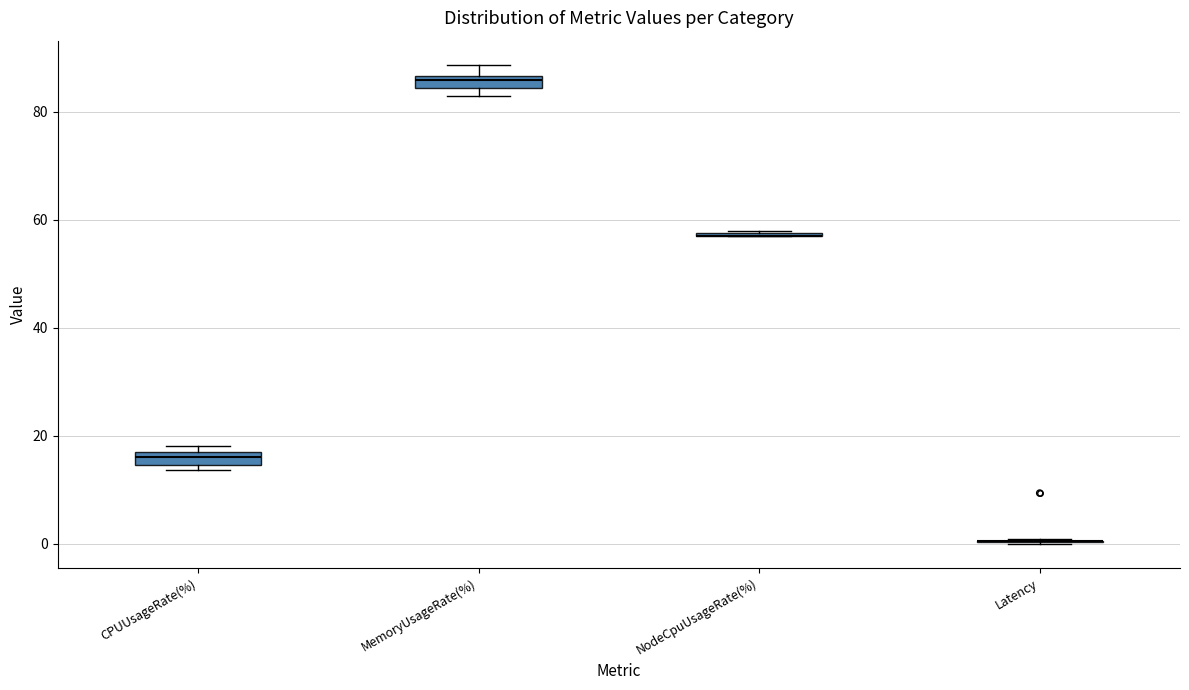

Where does the upper whisker of the box for MemoryUsageRate(%) end on the y-axis? The values are not printed on the chart, so give them approximately, as read against the axis.

88